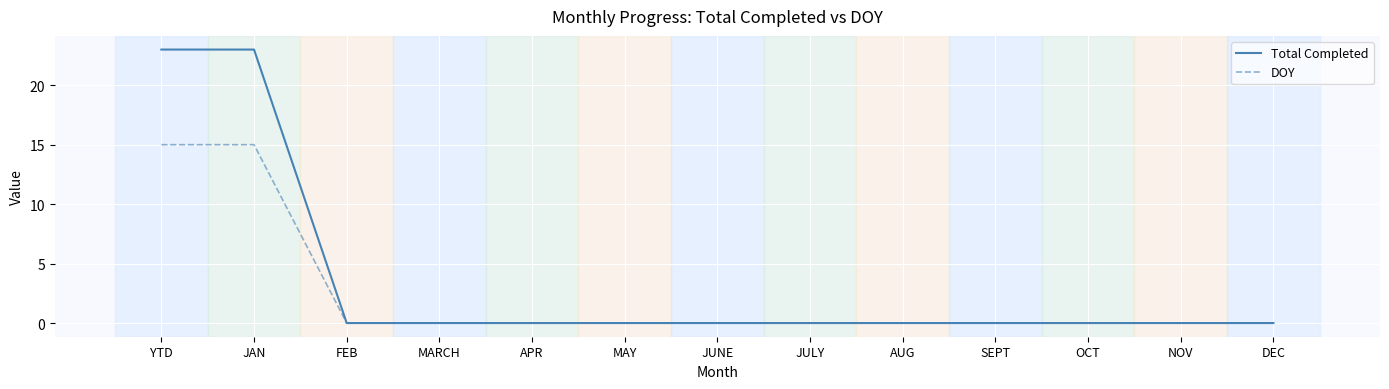

Is it true that DOY equals 5 at JULY?

False